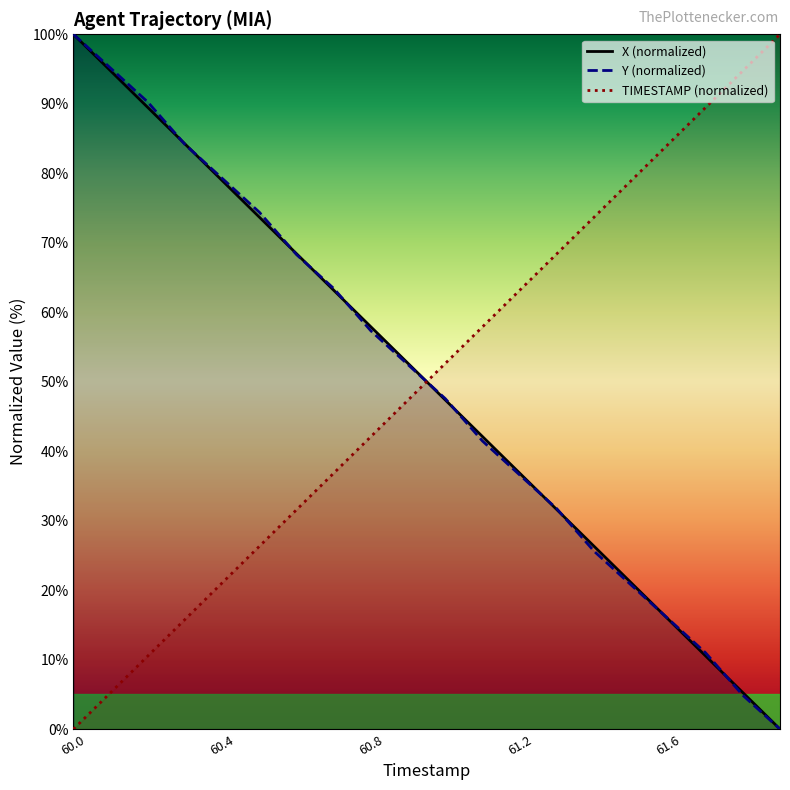

At which label does X first exceed 52?

60.0